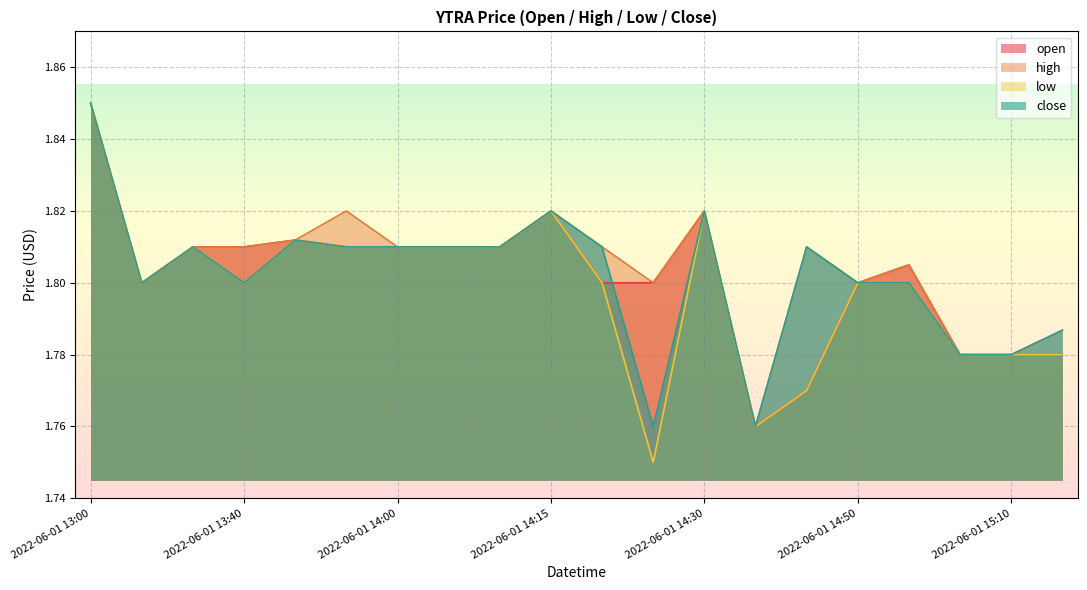

Reading right to left, transcribe all the data shown in this chart.

open: 1.8	1.8	1.8	1.8	1.8	1.8	1.8	1.8	1.8	1.8	1.8	1.8	1.8	1.8	1.8	1.8	1.8	1.8	1.8	1.9
high: 1.8	1.8	1.8	1.8	1.8	1.8	1.8	1.8	1.8	1.8	1.8	1.8	1.8	1.8	1.8	1.8	1.8	1.8	1.8	1.9
low: 1.8	1.8	1.8	1.8	1.8	1.8	1.8	1.8	1.8	1.8	1.8	1.8	1.8	1.8	1.8	1.8	1.8	1.8	1.8	1.9
close: 1.8	1.8	1.8	1.8	1.8	1.8	1.8	1.8	1.8	1.8	1.8	1.8	1.8	1.8	1.8	1.8	1.8	1.8	1.8	1.9